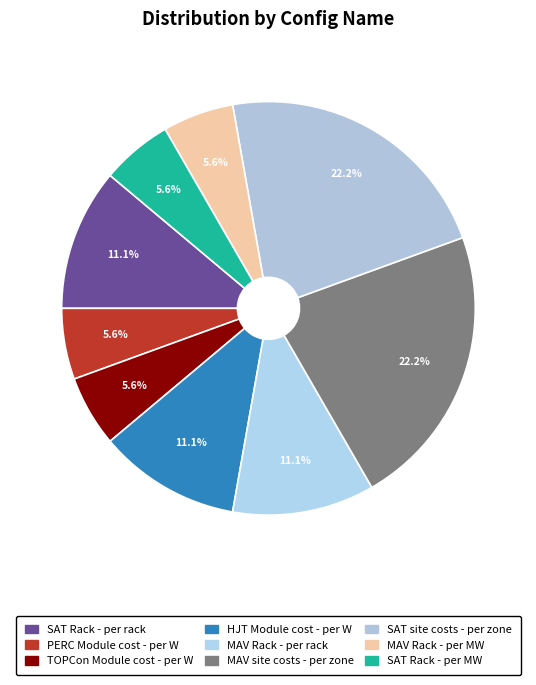

What percentage is the HJT Module cost - per W slice, to the nearest percent?

11%